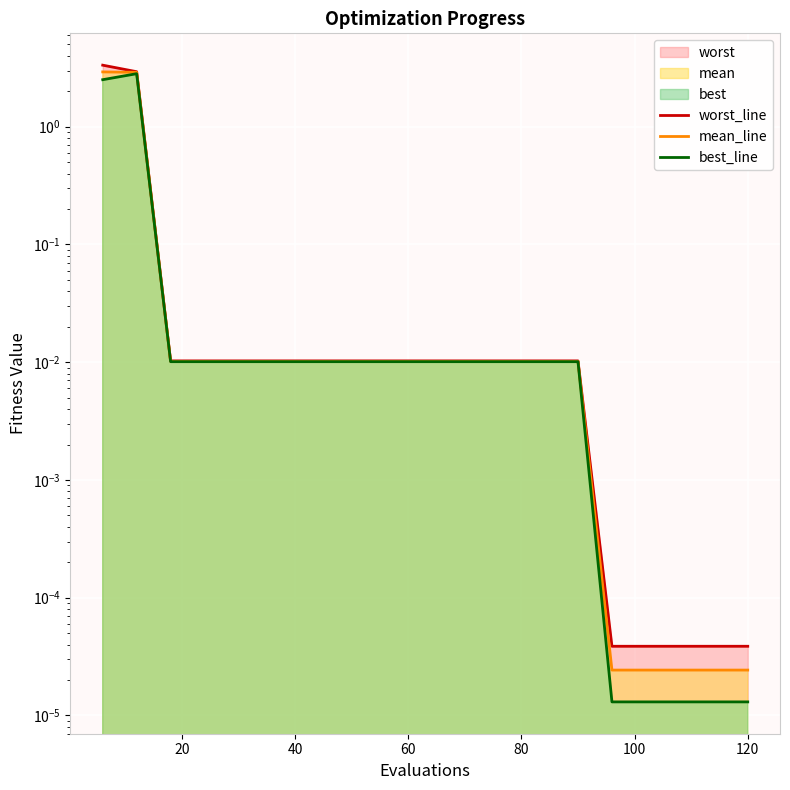

Count the number of data series in this chart.

3